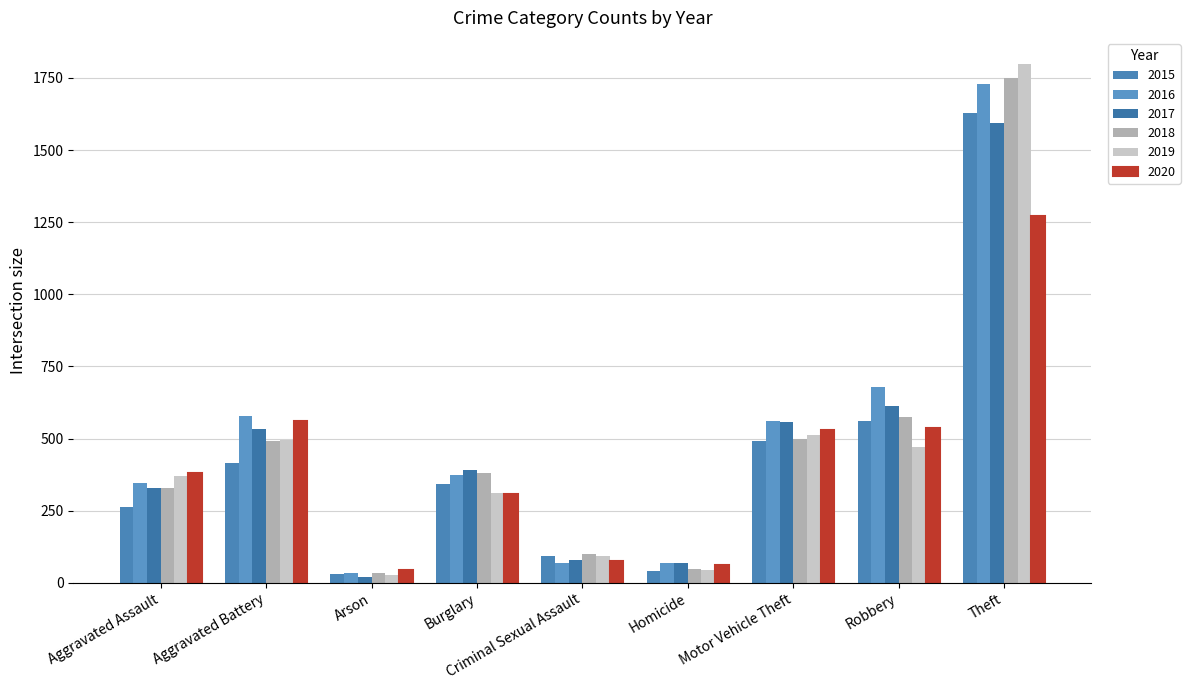

What is the value of the 2017 bar at the 6th from the left?

69